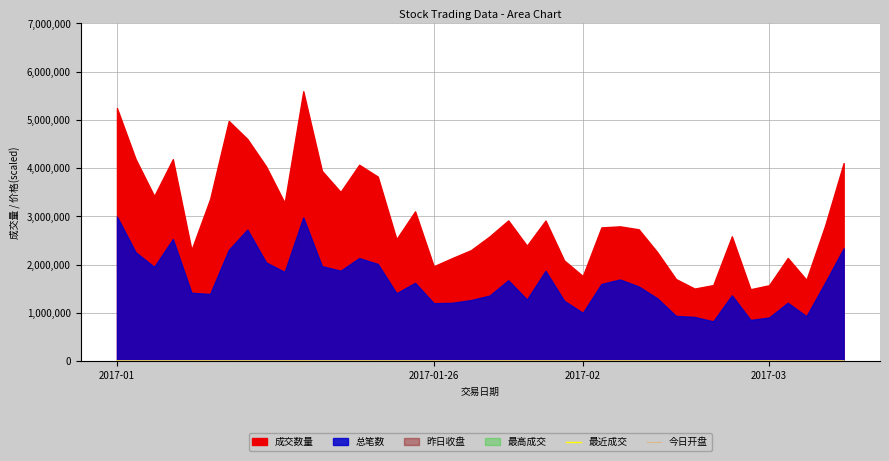

What is the sum of the 今日开盘 values at 19 and 37?

19555.9